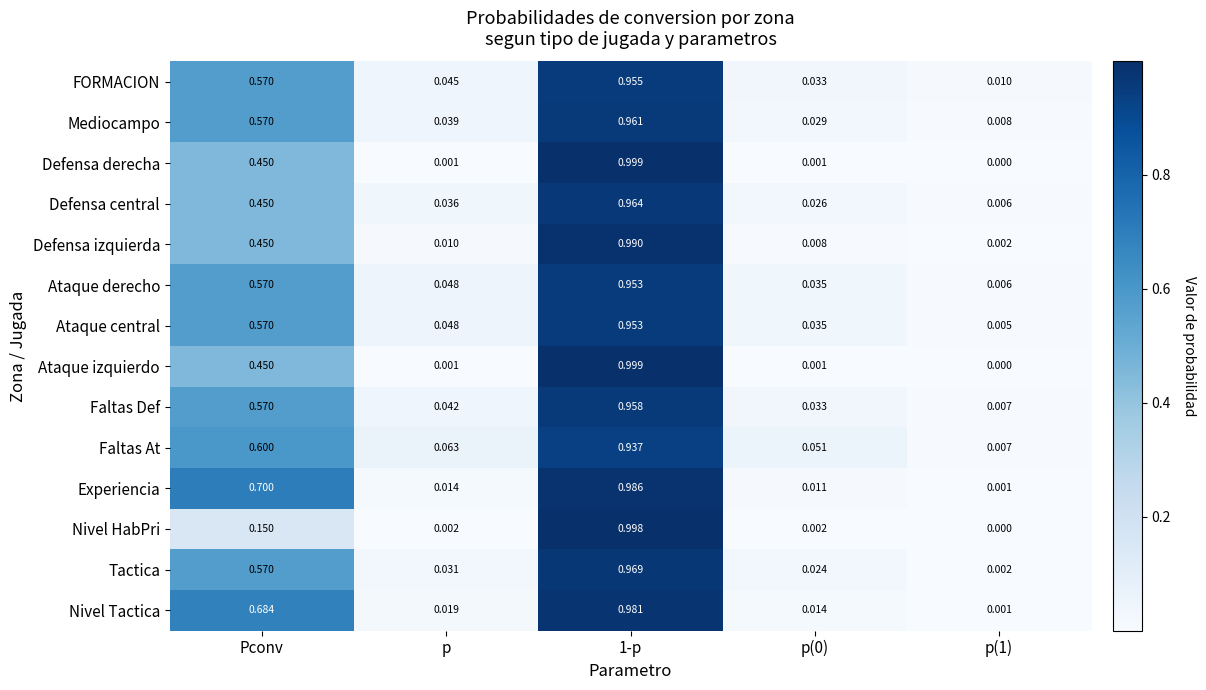

Is the value of FORMACION at 1-p greater than the value of Ataque derecho at 1-p?

Yes